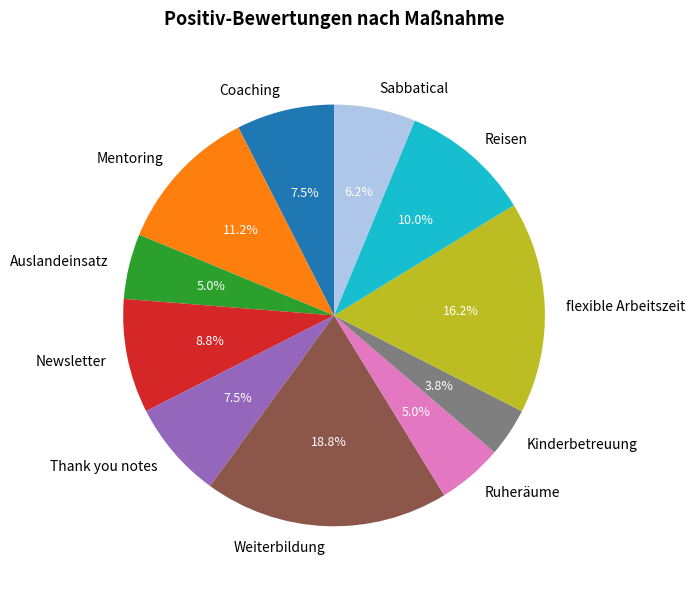

How many segments does this pie chart have?

11